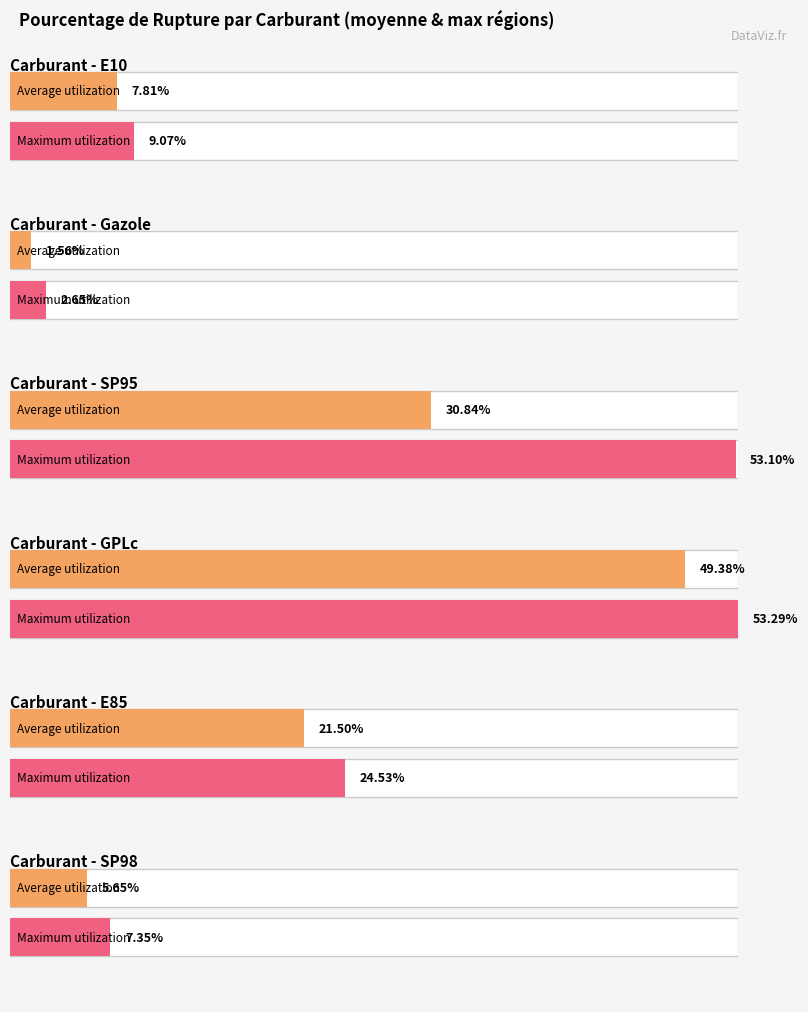

Is it true that GPLc equals 10.7 at Bourgogne-Franche-Comté?

False